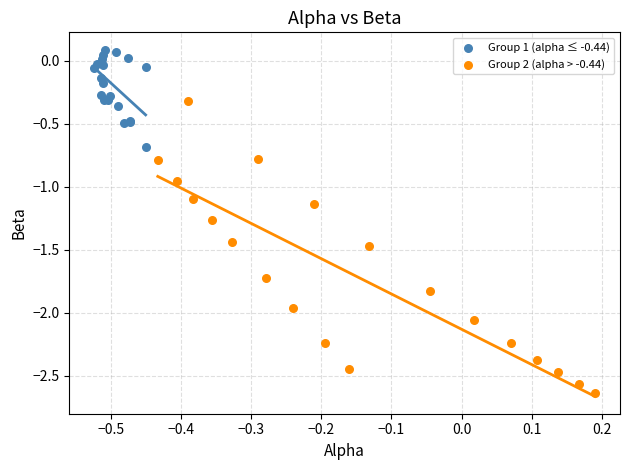

What are all the series names shown in the legend?

Group 1 (alpha ≤ -0.44), Group 2 (alpha > -0.44)